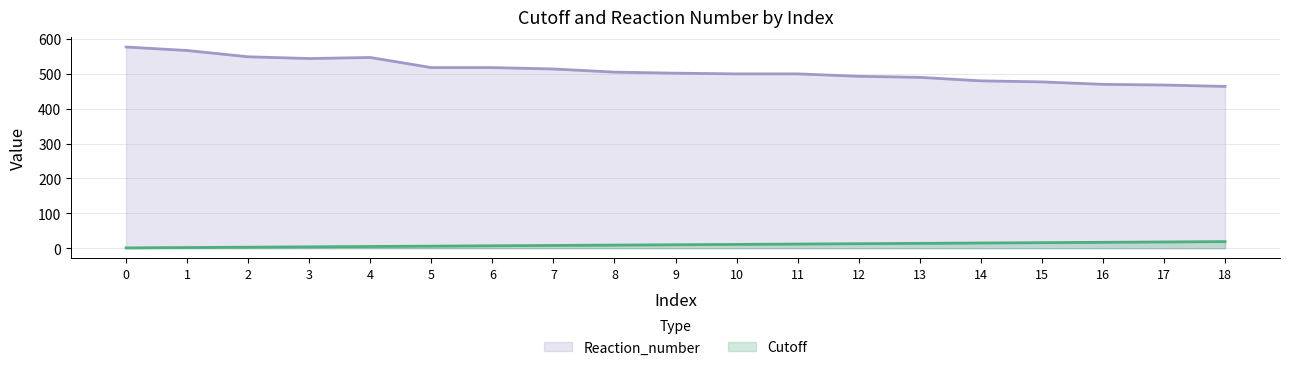

In Reaction_number, how many points are lower than both neighbors (excluding endpoints)?

1